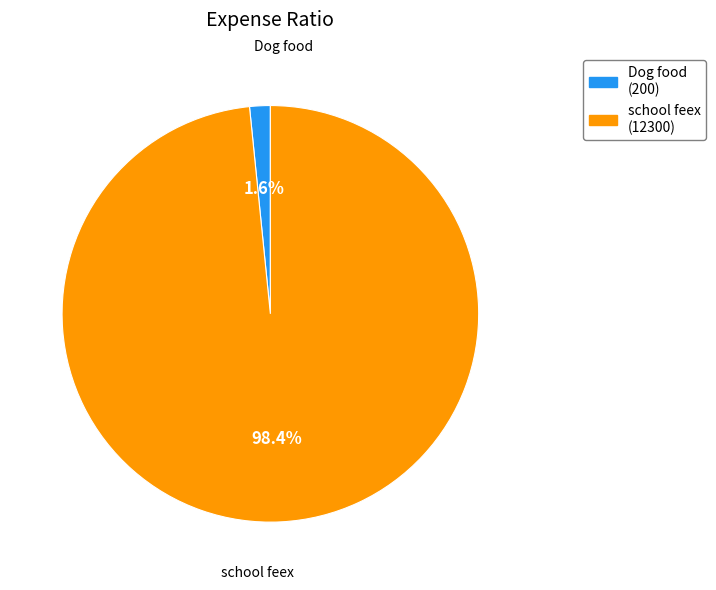

Rank the categories by value from lowest to highest.

Dog food, school feex